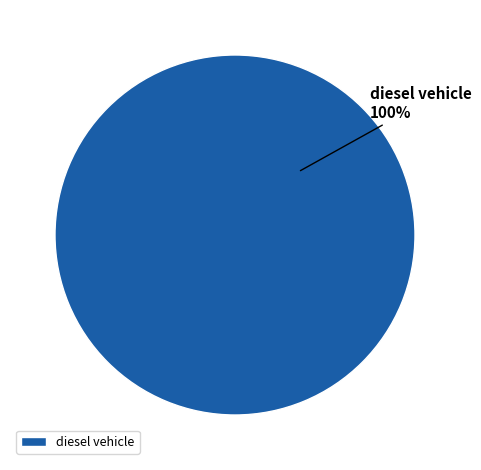

True or false: diesel vehicle accounts for 100% of the total.

True